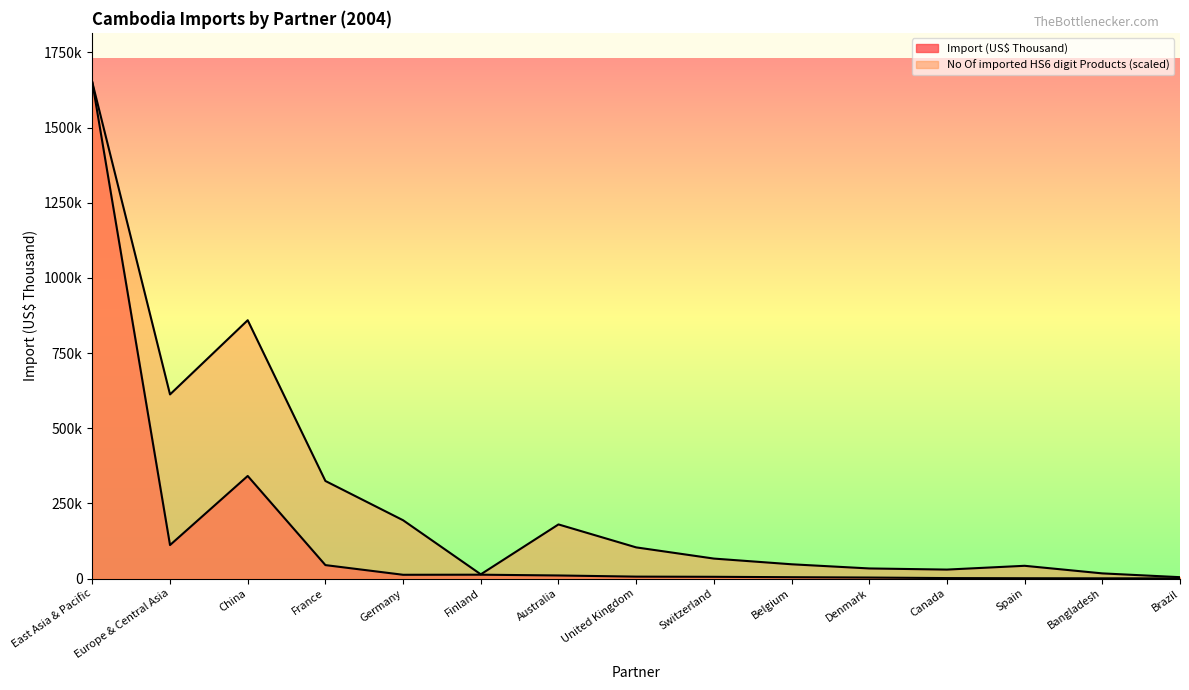

Is the value of Import (US$ Thousand) at Switzerland greater than the value of No Of imported HS6 digit Products at Australia?

No